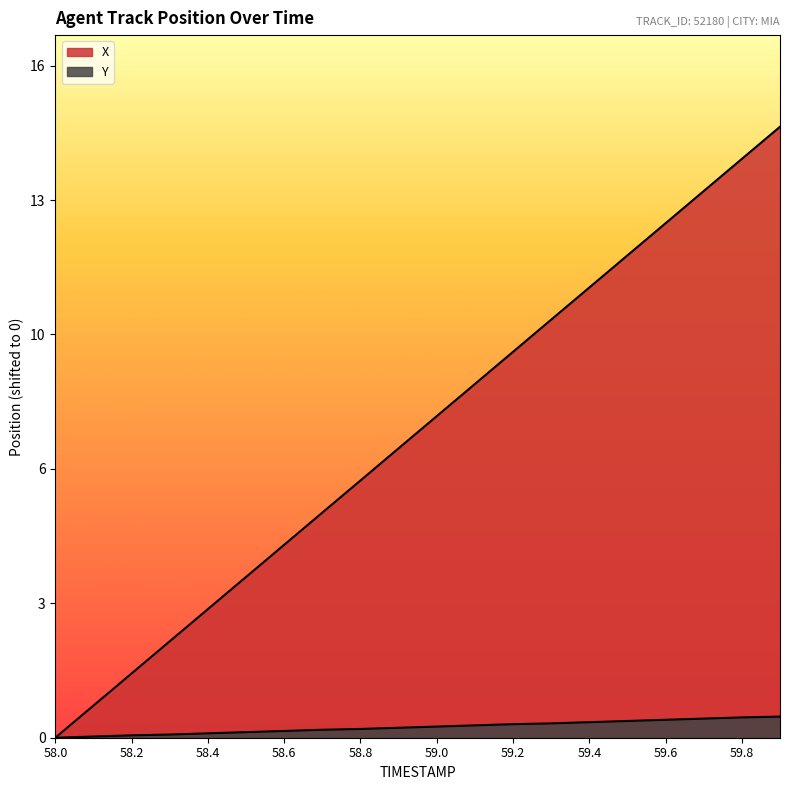

At 59.8, list the series in order from smallest to largest.

Y, X